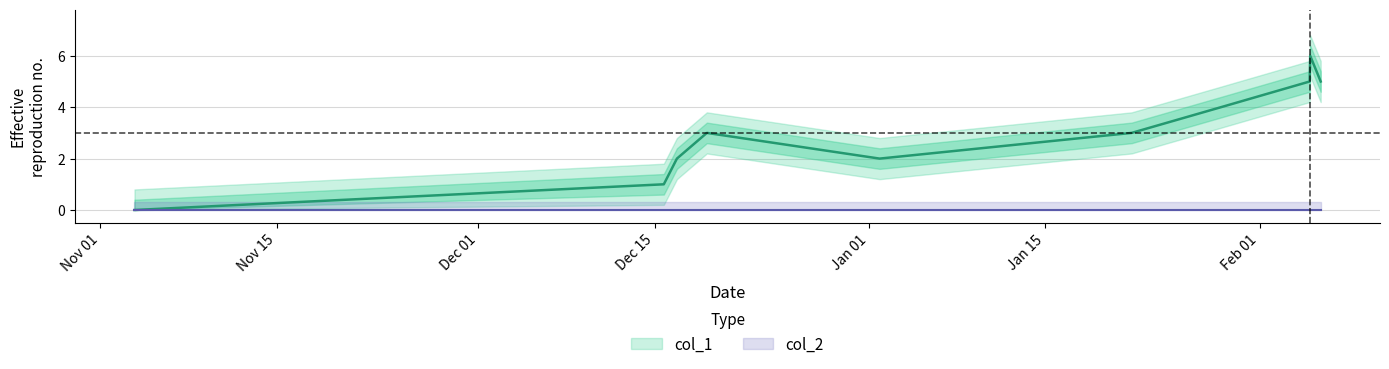

How many values are below 3?

4